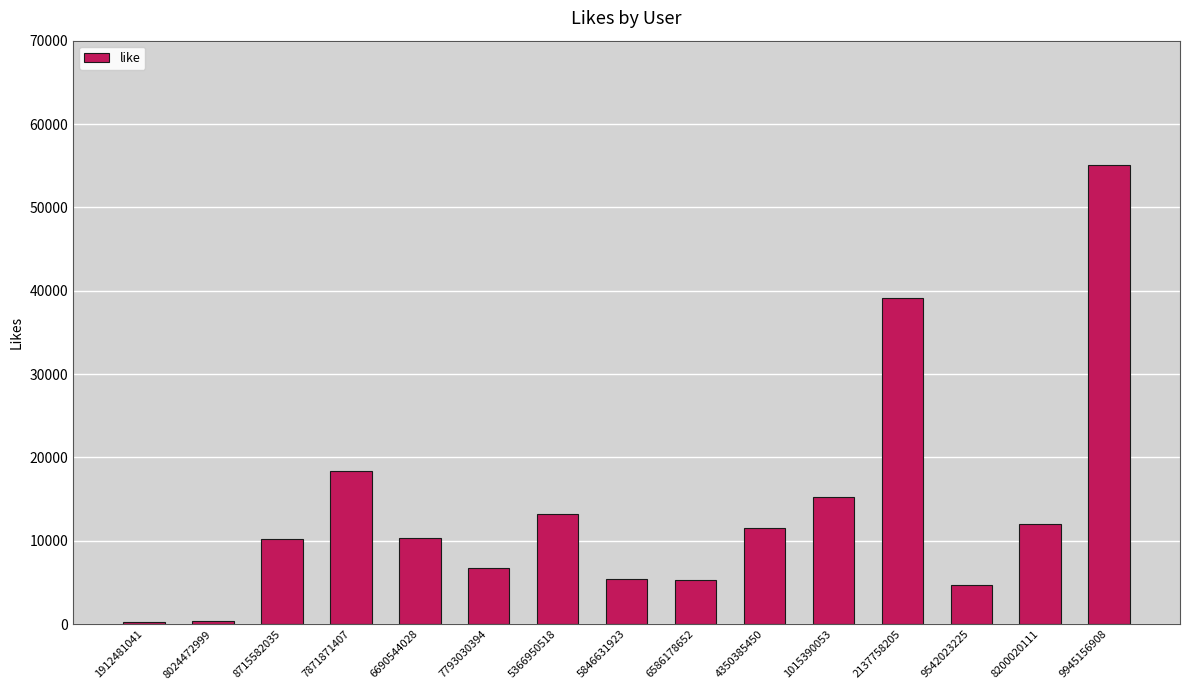

Where is the data nearest to the value 27691?

7871871407